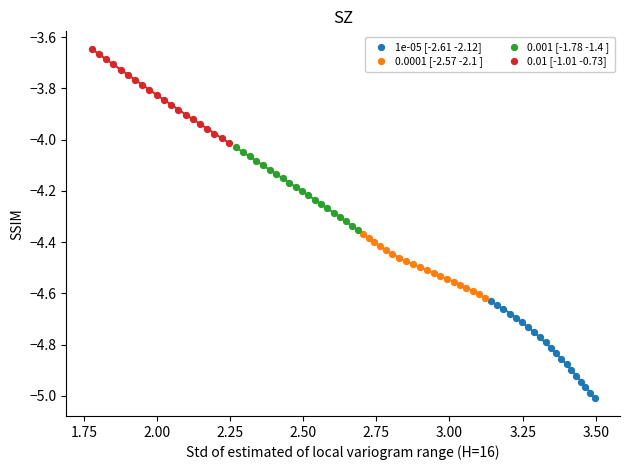

Which series contains the lowest Y value?

1e-05 [-2.61 -2.12]